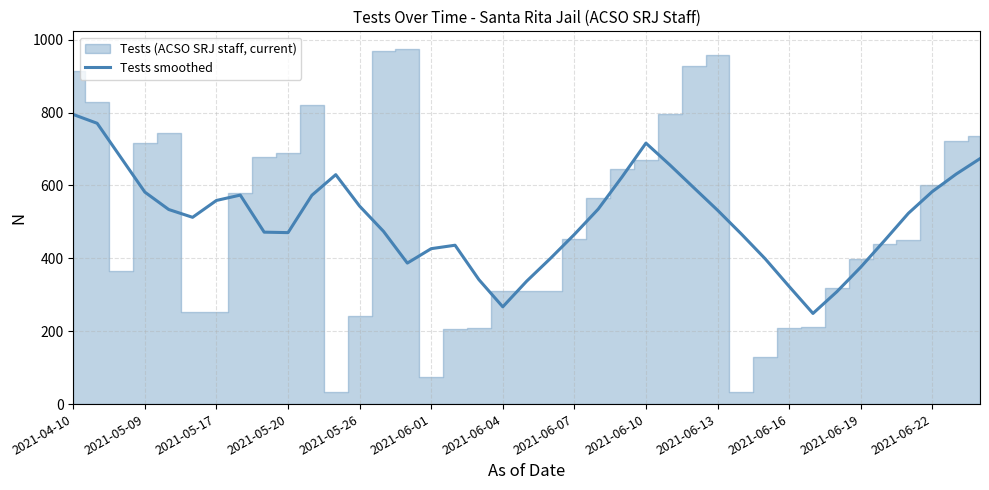

What is the lowest value of the Tests smoothed series?

248.7